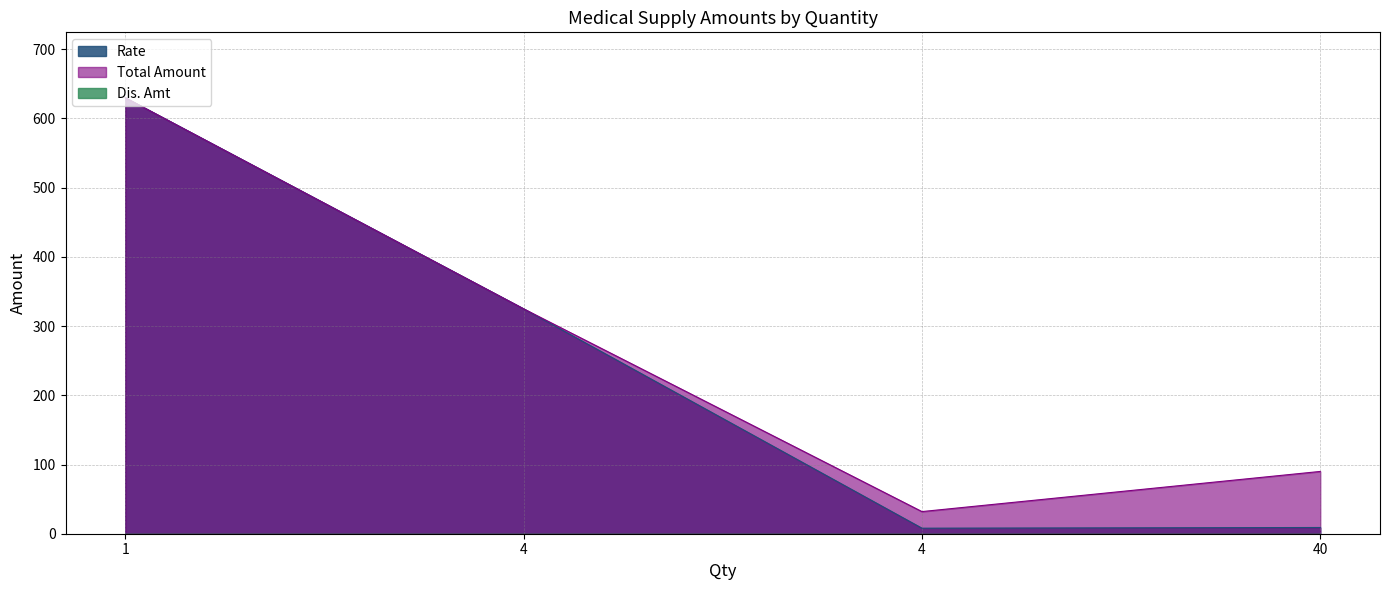

How many data points in Total Amount are less than 325?

2